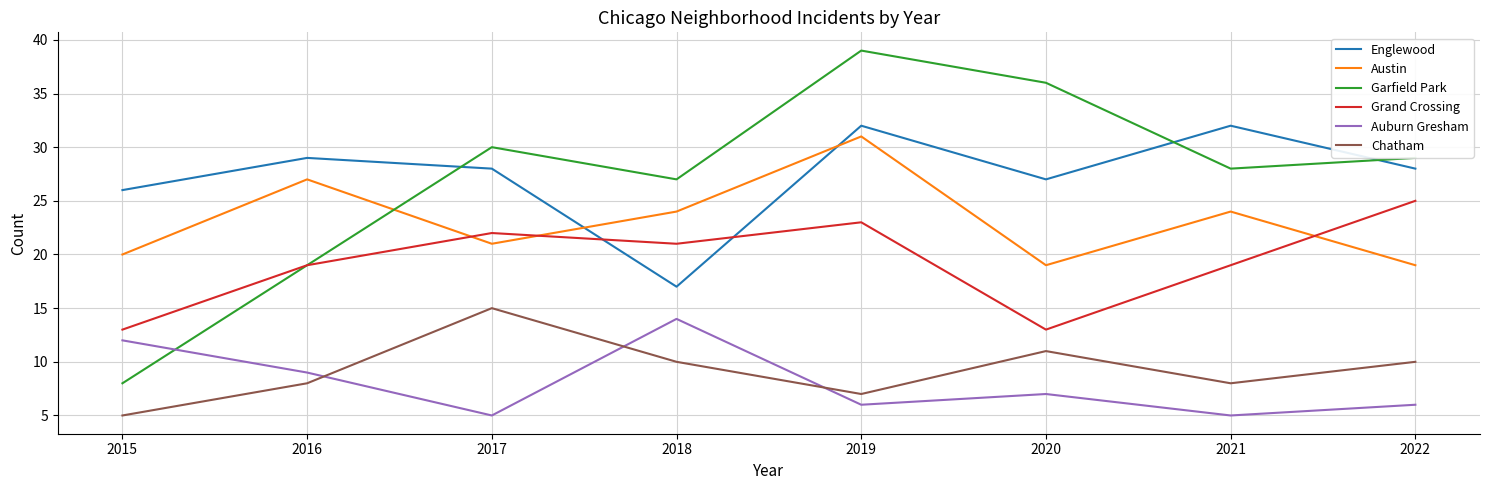

Rank the series by their maximum value, from lowest to highest.

Auburn Gresham, Chatham, Grand Crossing, Austin, Englewood, Garfield Park